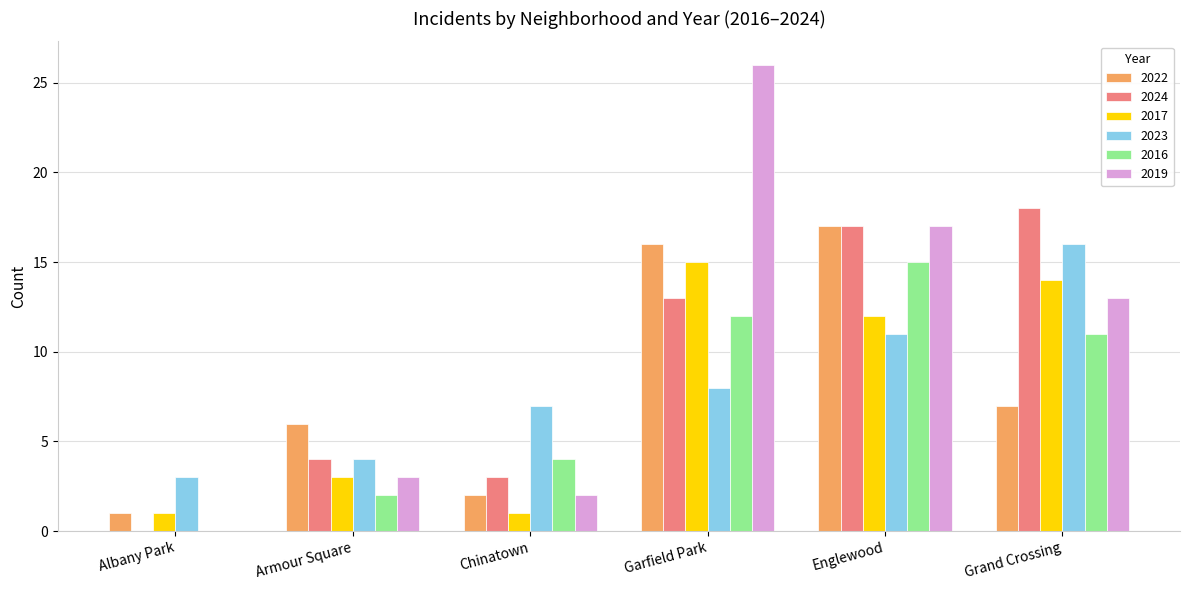

Is it true that 2023 equals 2 at Albany Park?

False